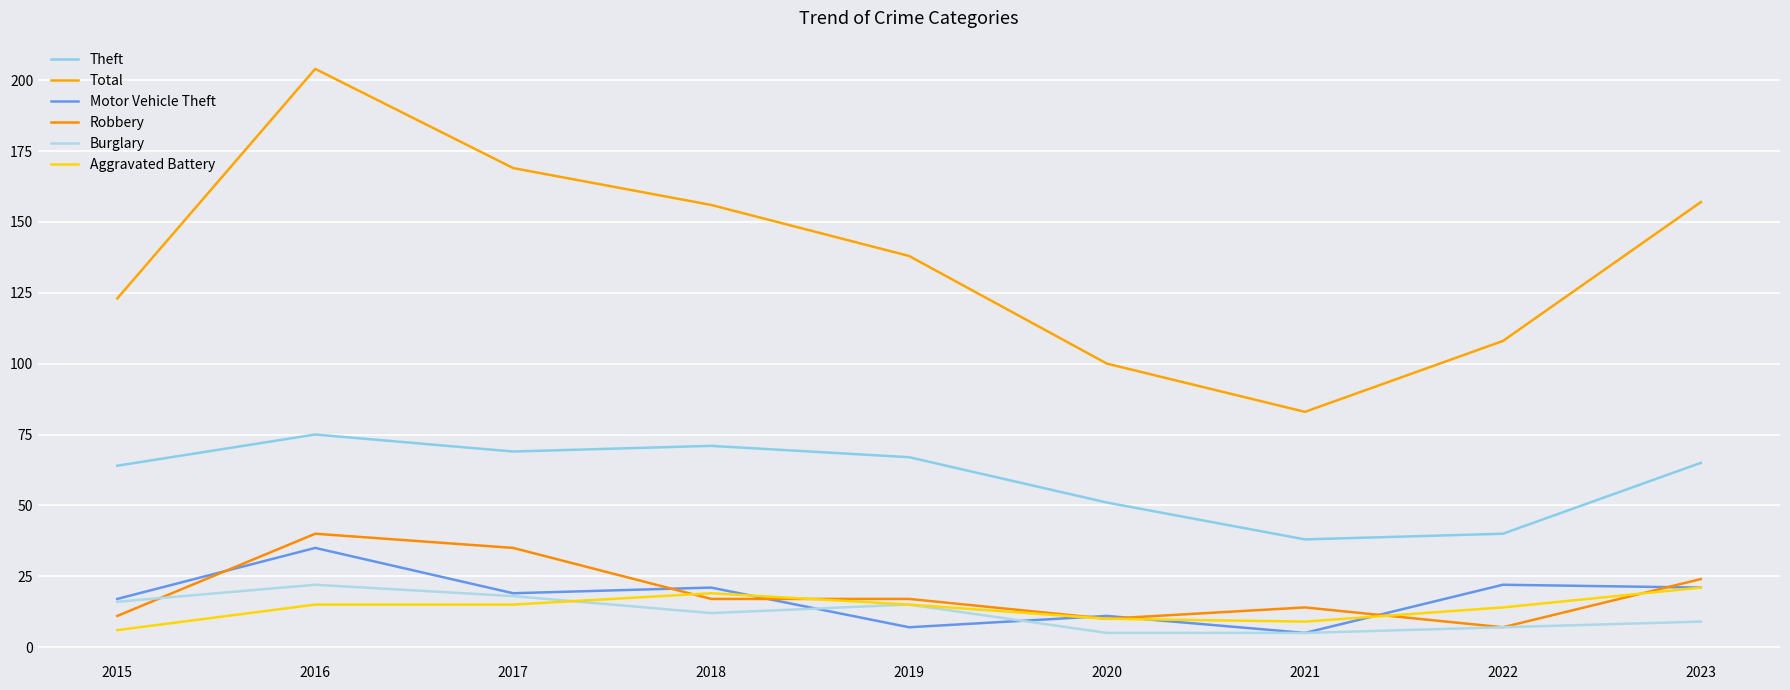

True or false: Robbery has more than 2 interior local peaks.

False